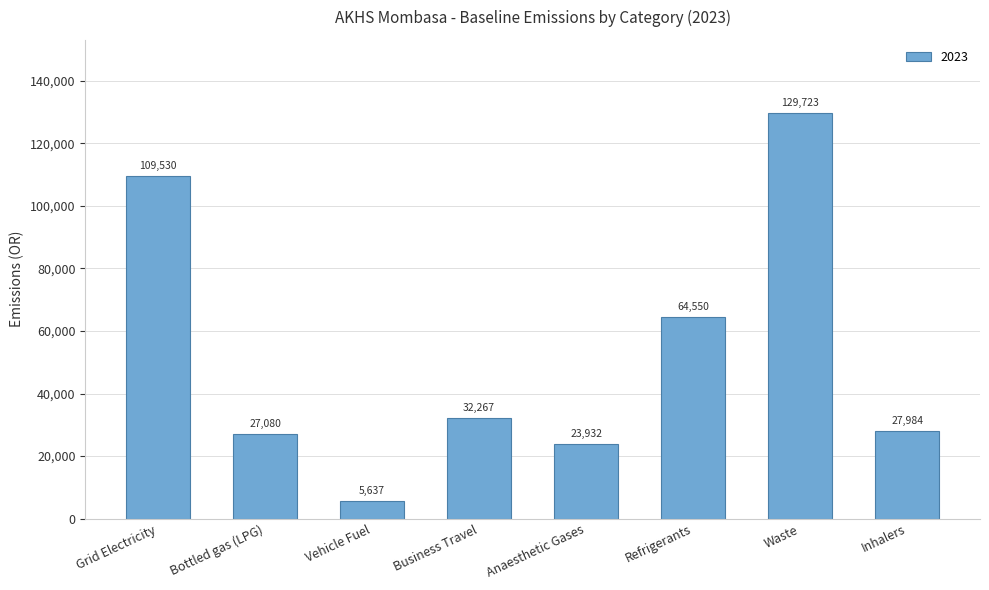

True or false: the data shows 27984.1 at Inhalers.

True